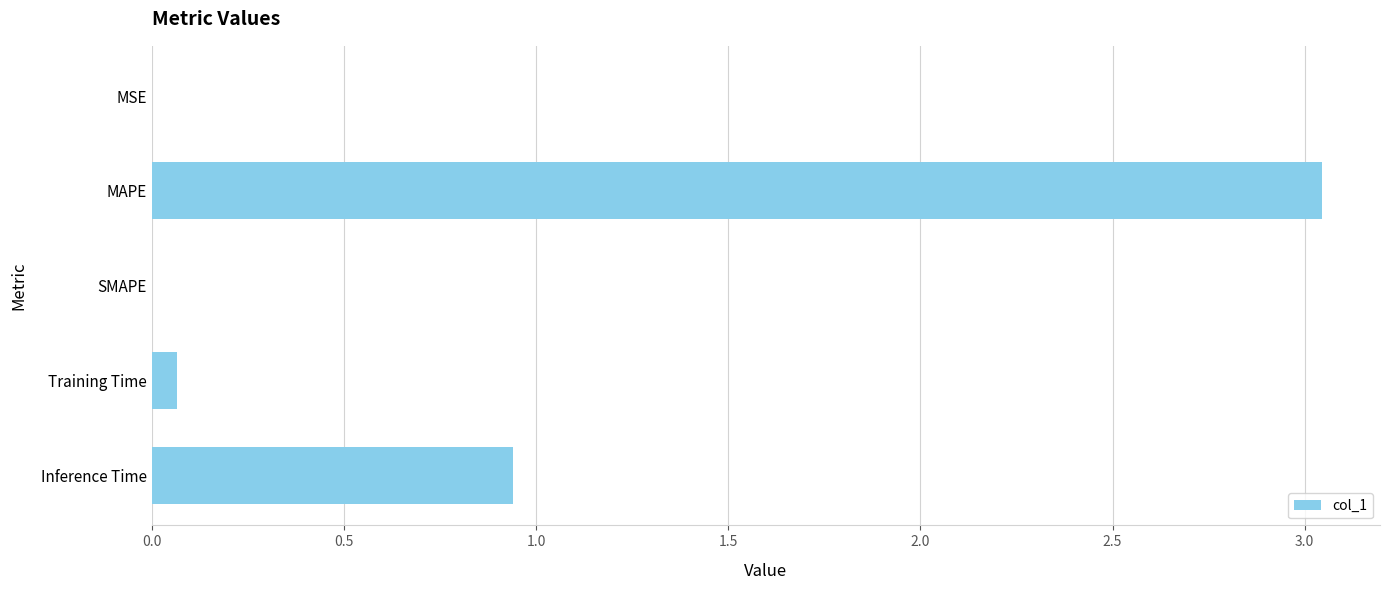

The value at Inference Time is 1.3. True or false?

False